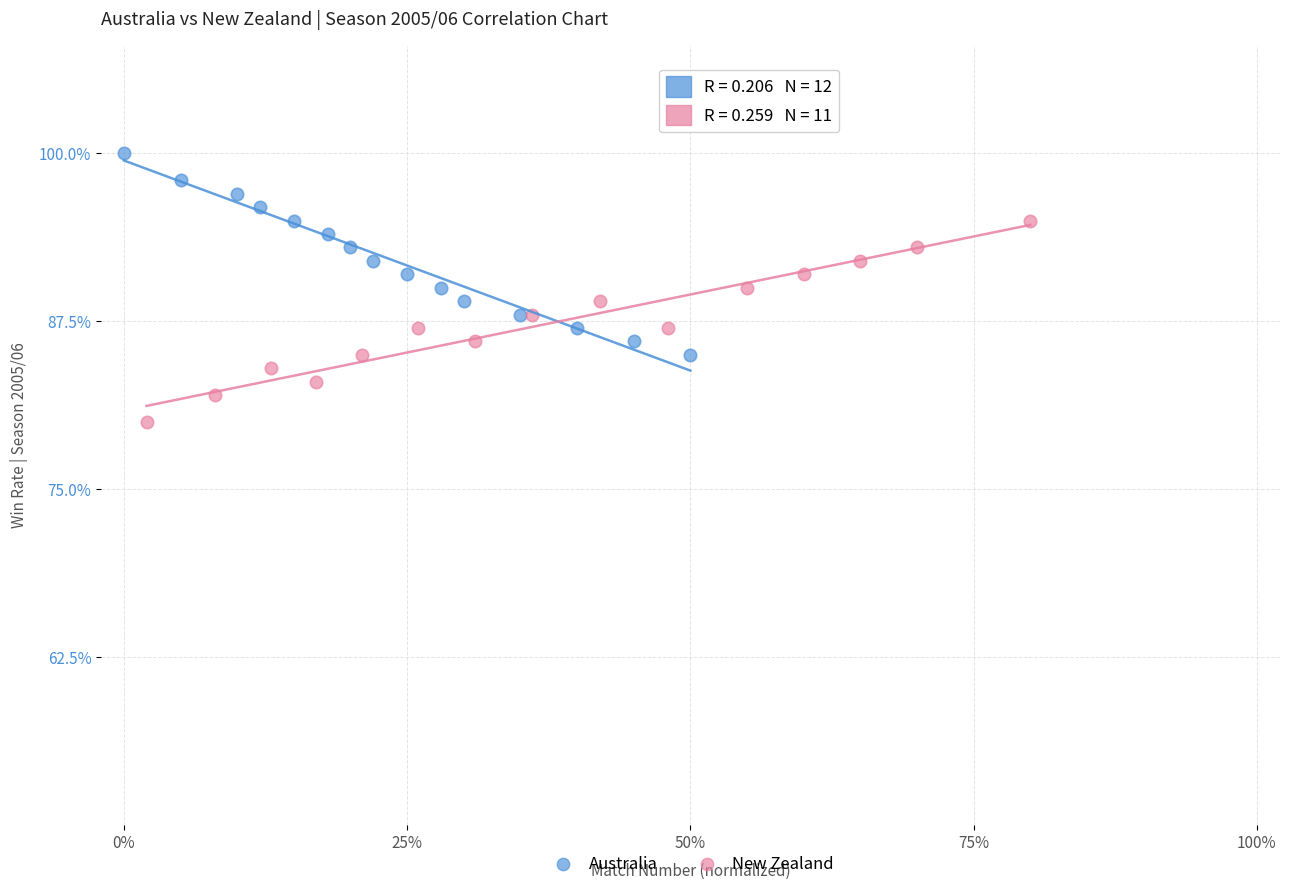

What are all the series names shown in the legend?

Australia, New Zealand